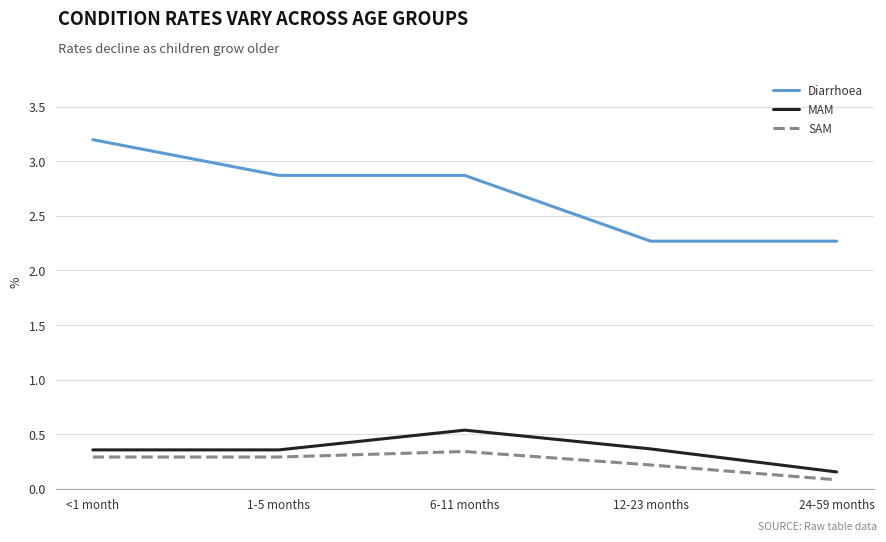

What position from the left is 6-11 months?

3